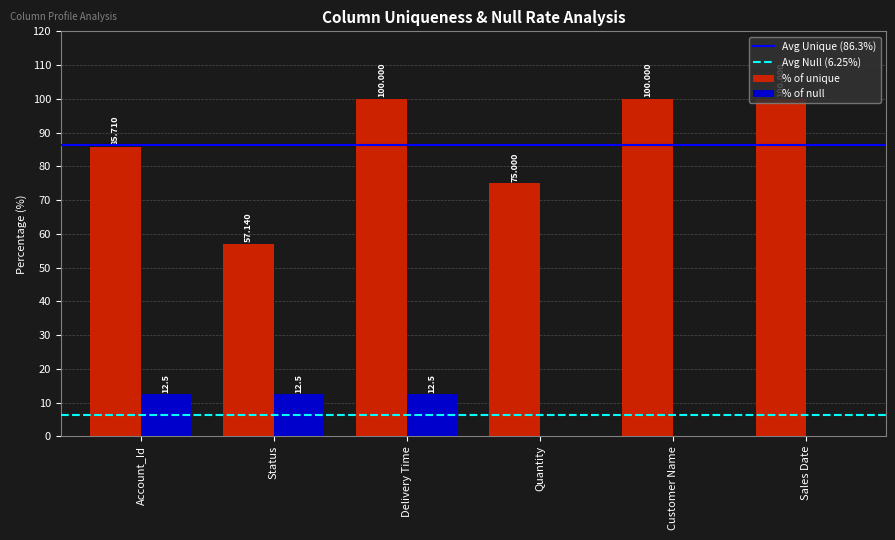

What is the total value across all series at Delivery Time?

112.5